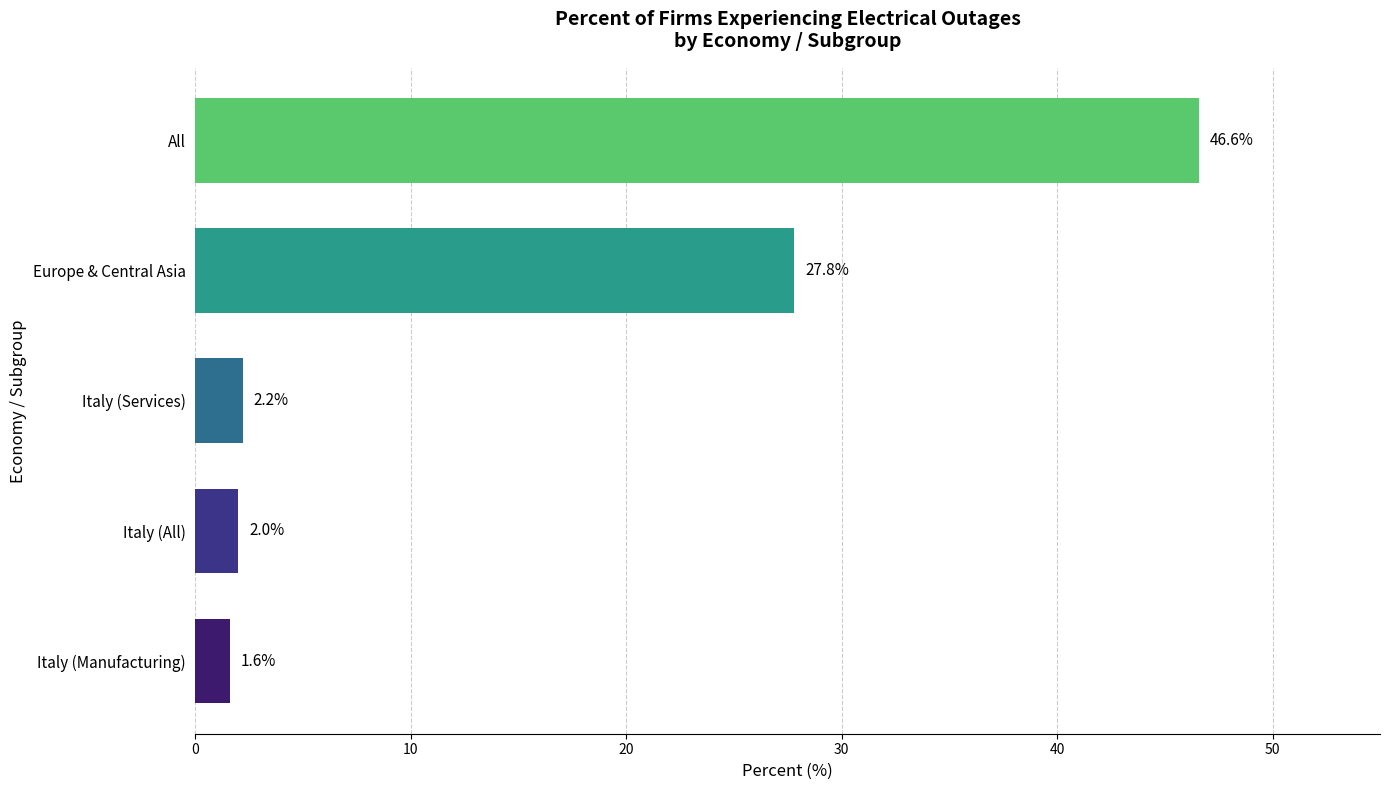

At which category does the chart reach its peak across all series?

All